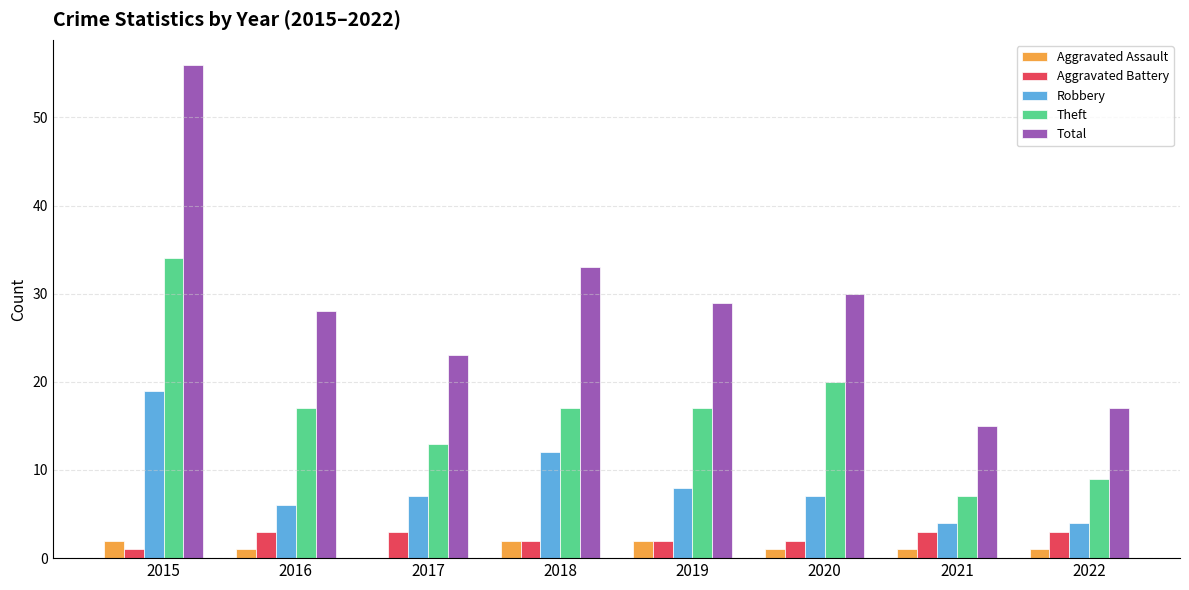

Read the Total value at 2018, to the nearest 5.

35